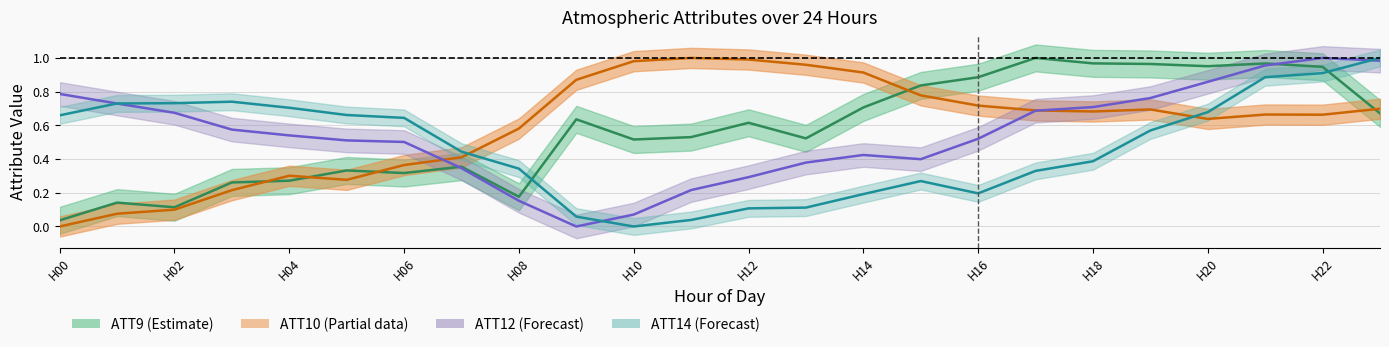

Which series has the largest total across all categories?

ATT10